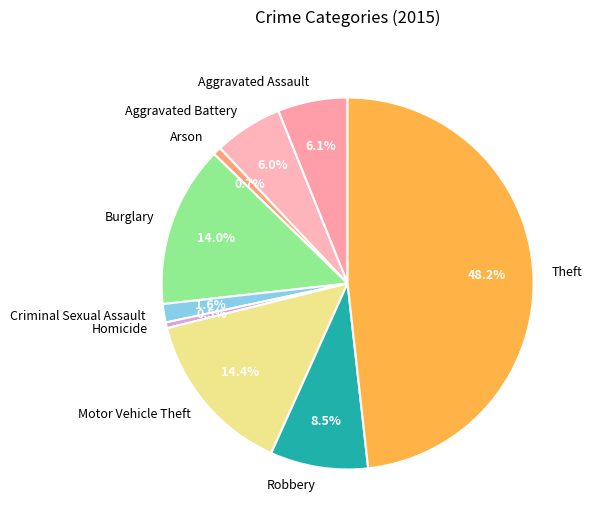

Between Motor Vehicle Theft and Homicide, which is larger?

Motor Vehicle Theft